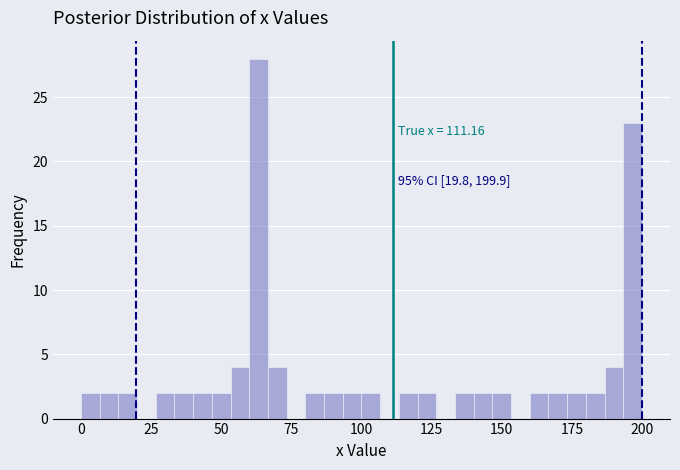

Read against the x-axis, roughly where is the centre of the tallest bar?

65